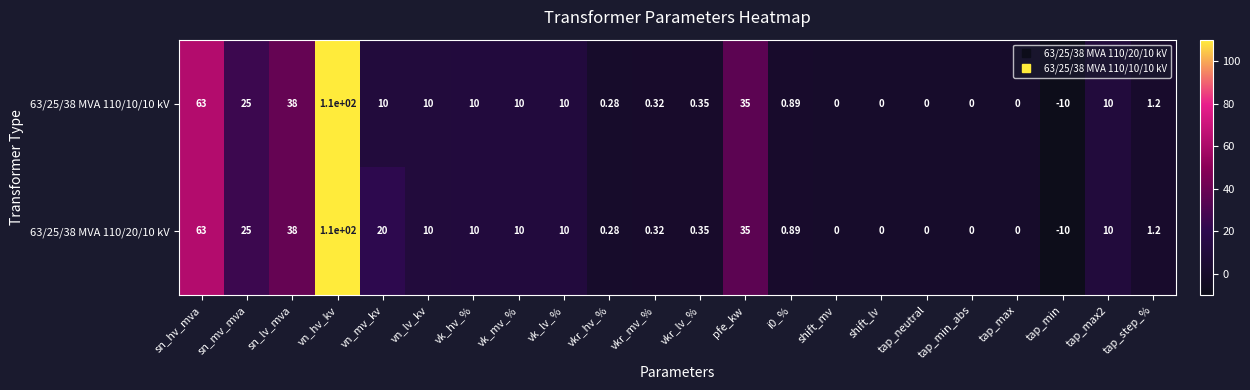

At which label does 63/25/38 MVA 110/20/10 kV first exceed 10?

sn_hv_mva